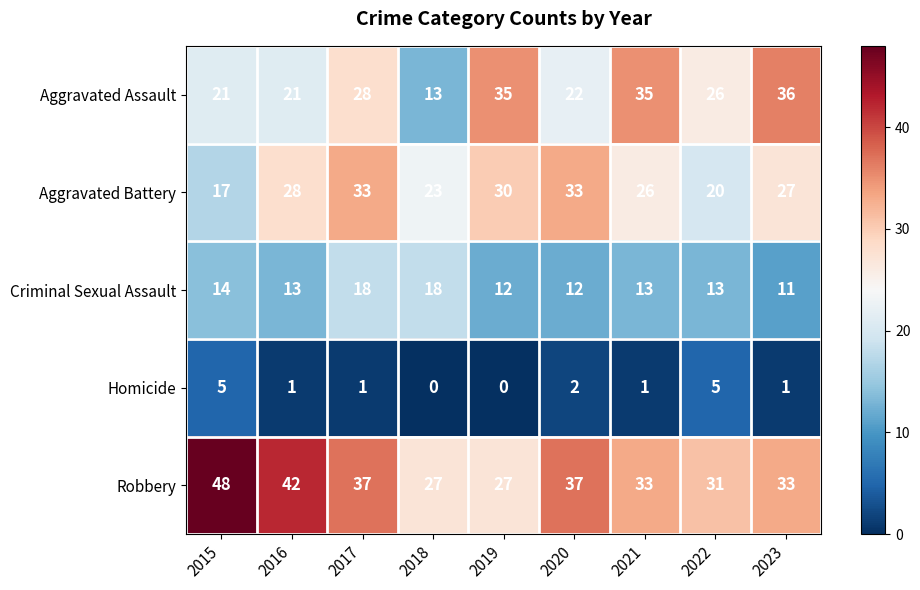

The value of Aggravated Assault at 2016 is 32. True or false?

False